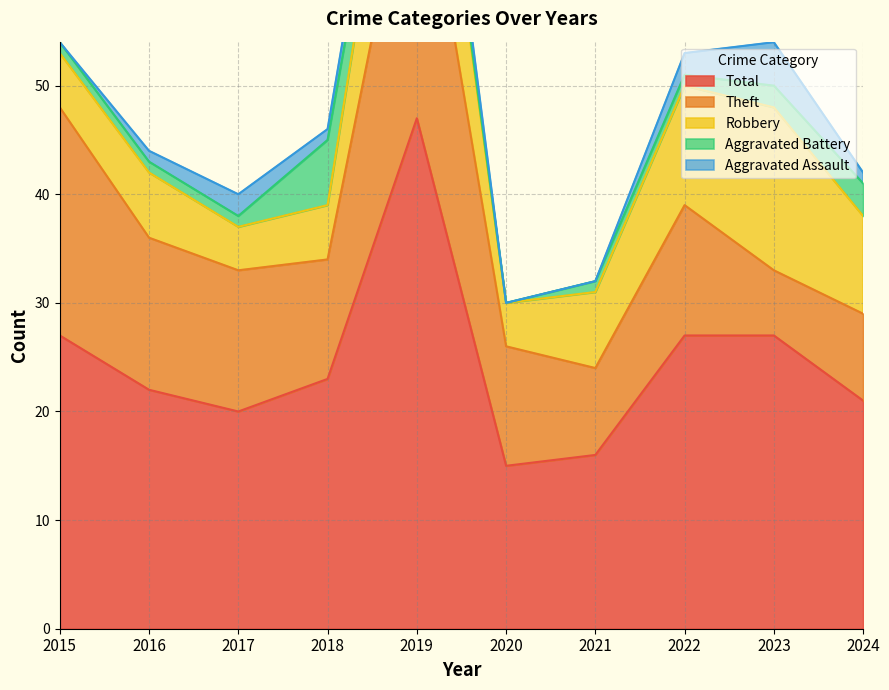

Does the chart display data point markers on the line(s)?

No